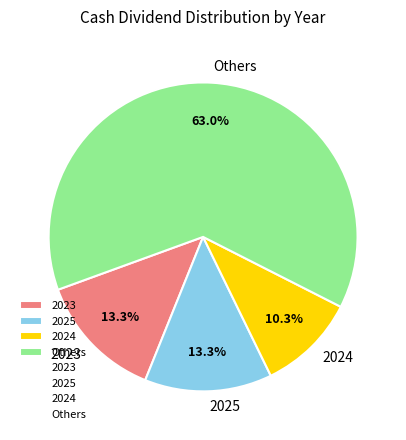

What is the ratio of the value at 2025 to the value at 2024?

1.3